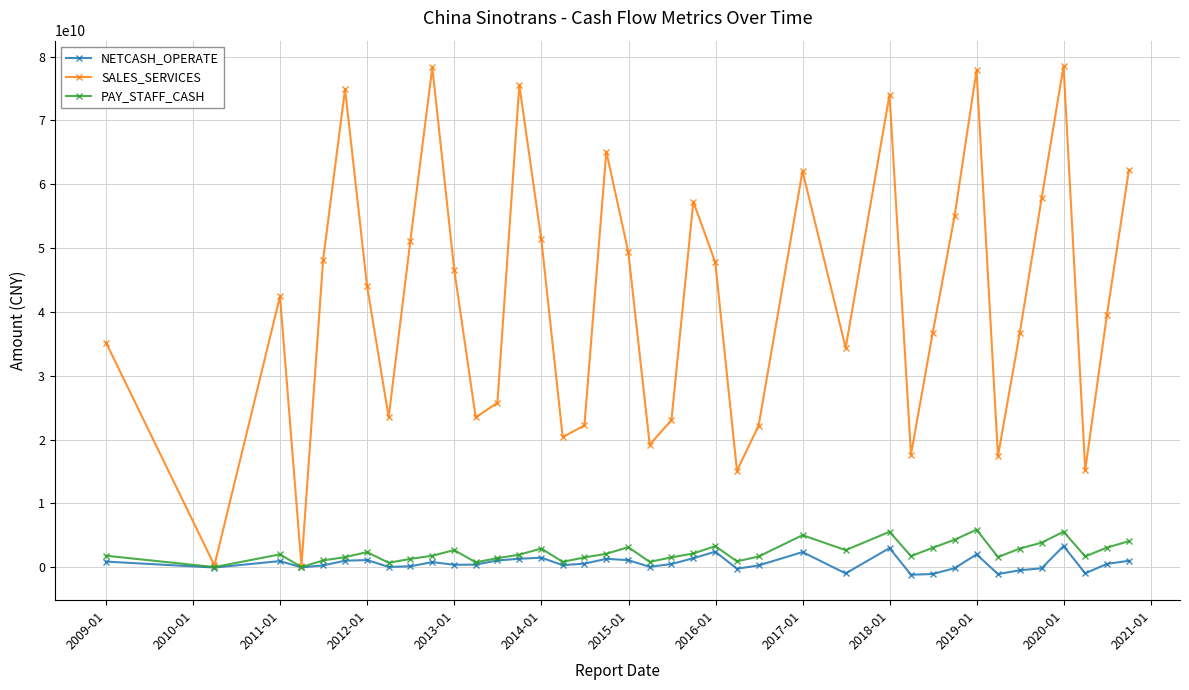

At how many categories does at least one series exceed 12711359670?

37